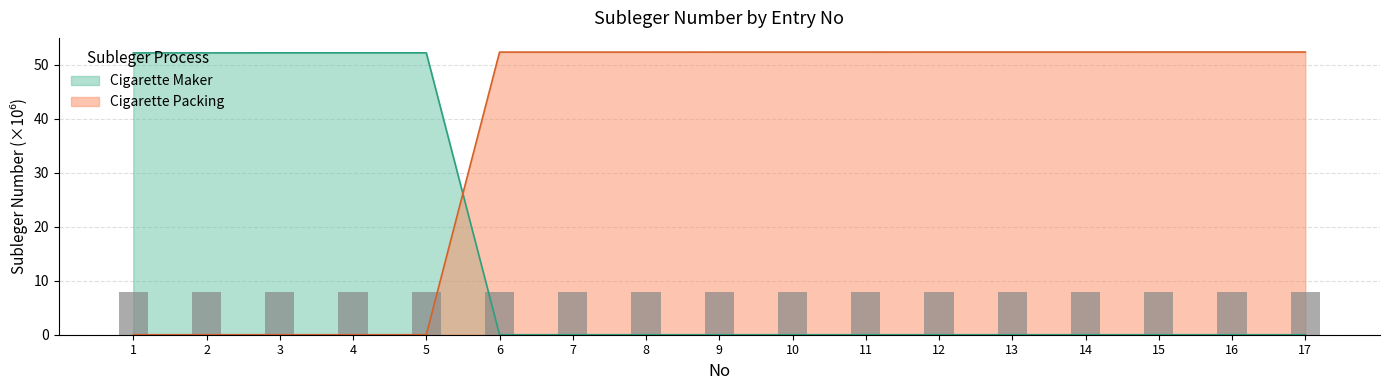

Which series has the widest spread of values?

Cigarette Packing